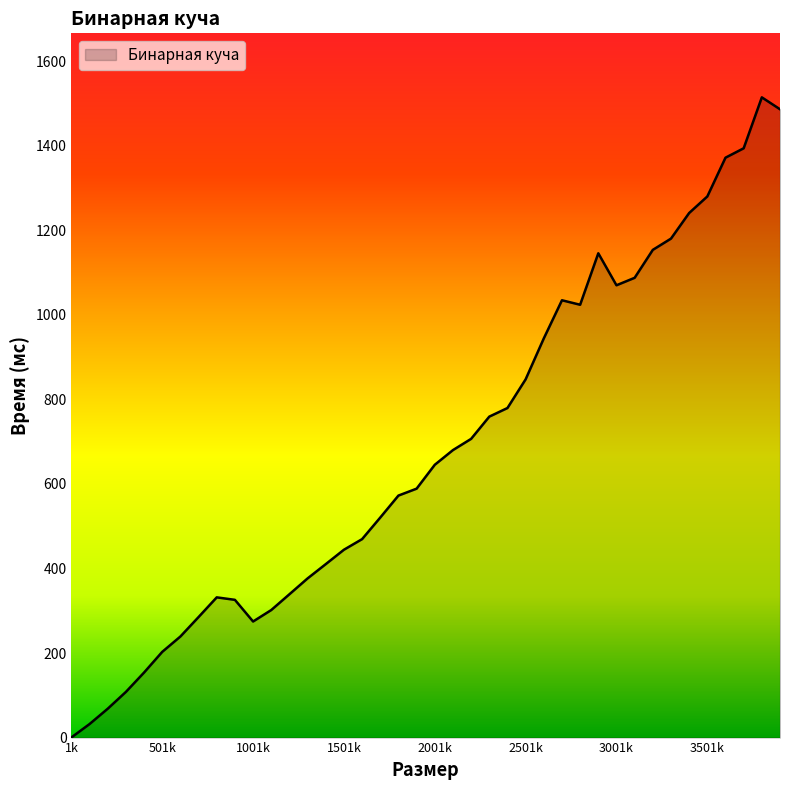

What is the maximum value shown in the chart?

1514.7